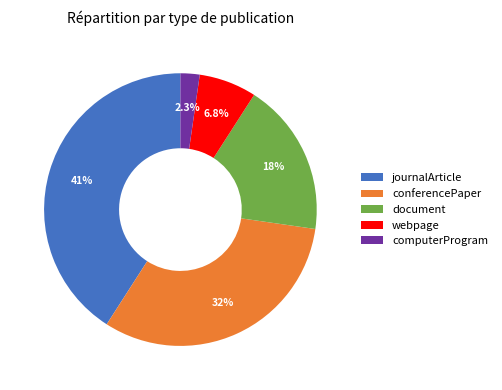

Between journalArticle and computerProgram, which is larger?

journalArticle